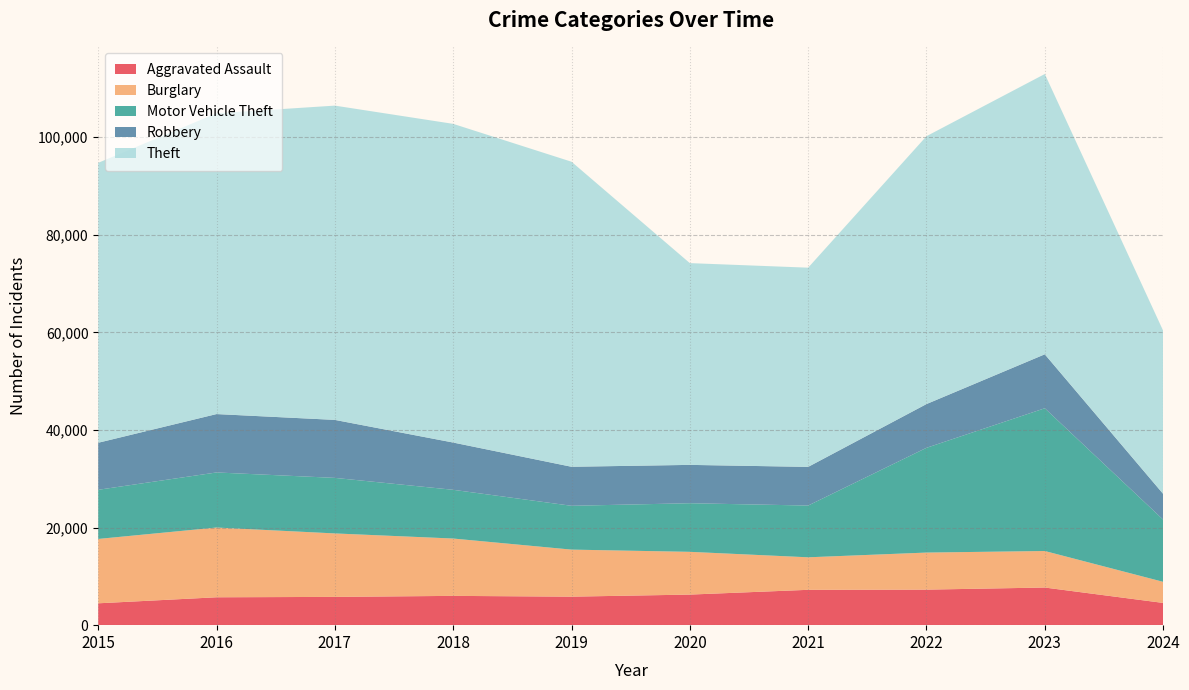

Reading left to right, list all the values displayed in this chart.

Aggravated Assault: 4480	5713	5793	6001	5841	6265	7242	7280	7710	4557
Burglary: 13184	14289	13001	11747	9638	8758	6662	7593	7482	4322
Motor Vehicle Theft: 10068	11285	11380	9985	8977	9959	10603	21461	29245	12746
Robbery: 9638	11960	11880	9681	7995	7855	7920	8963	11055	5275
Theft: 57351	61623	64386	65289	62495	41336	40813	54879	57425	33440